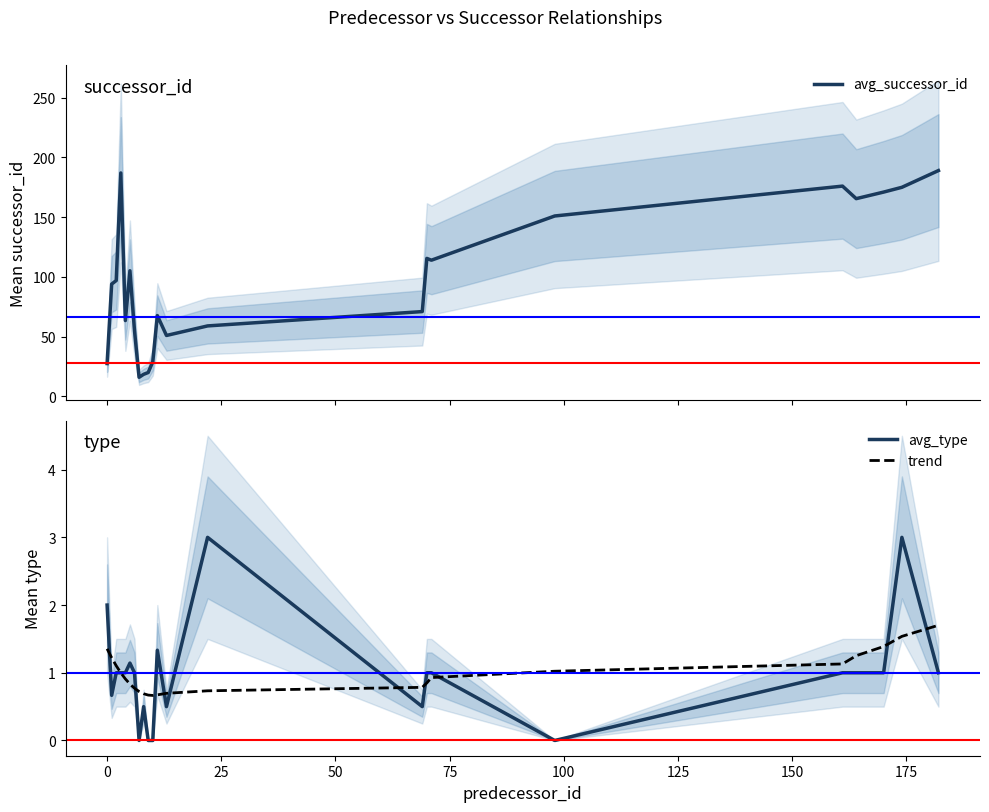

What is the highest value of the trend series?

1.7